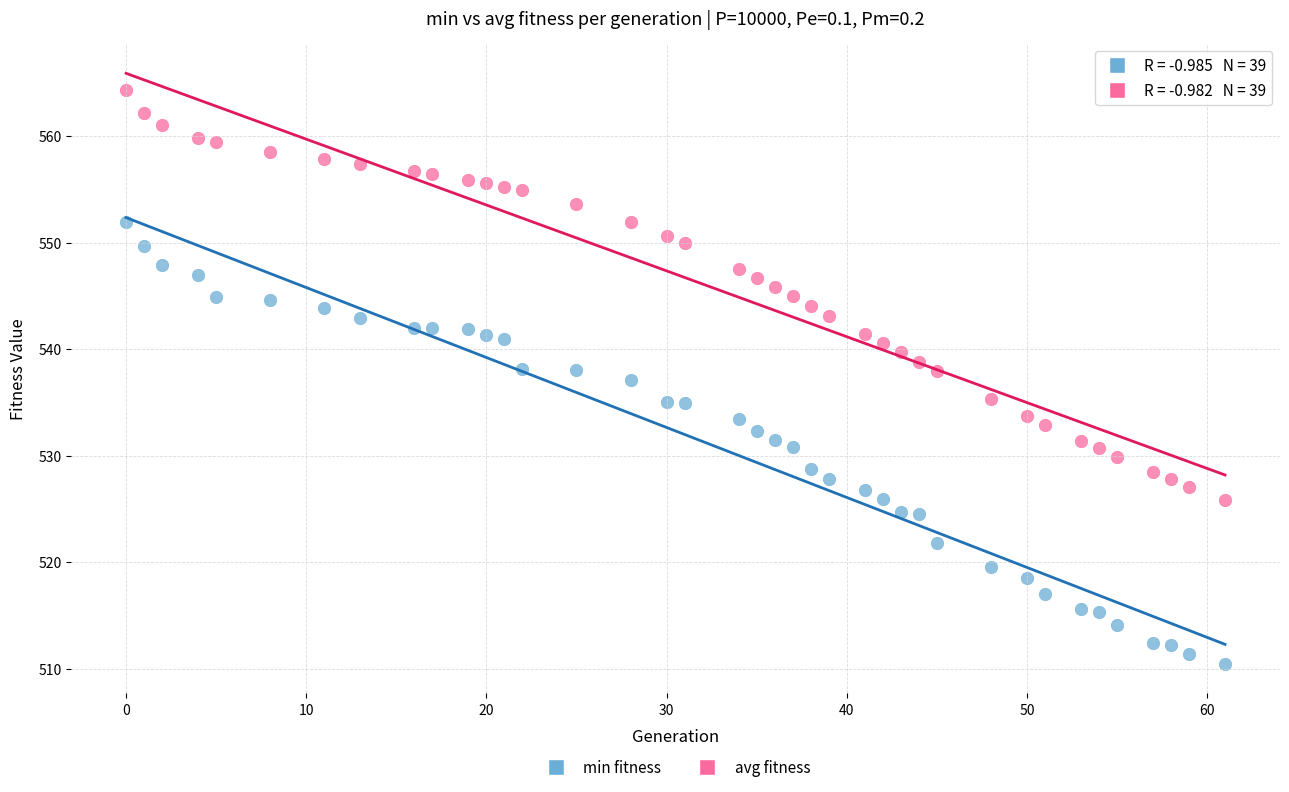

Across all data points, what is the range of Y values (max minus min)?

53.9